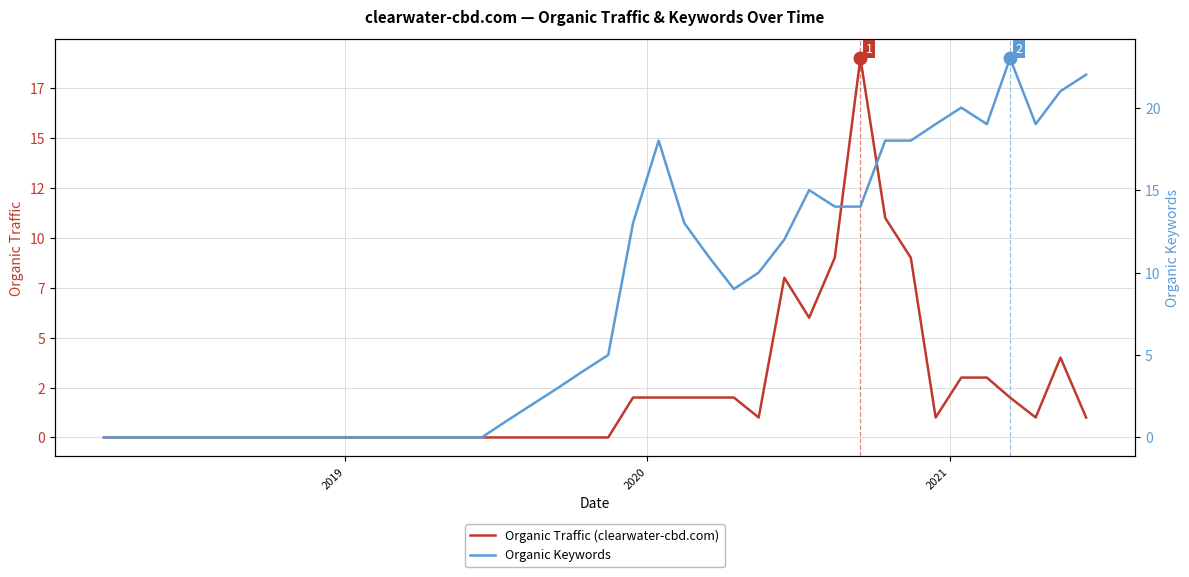

At which category does Organic Traffic (clearwater-cbd.com) reach its first local peak?

2019